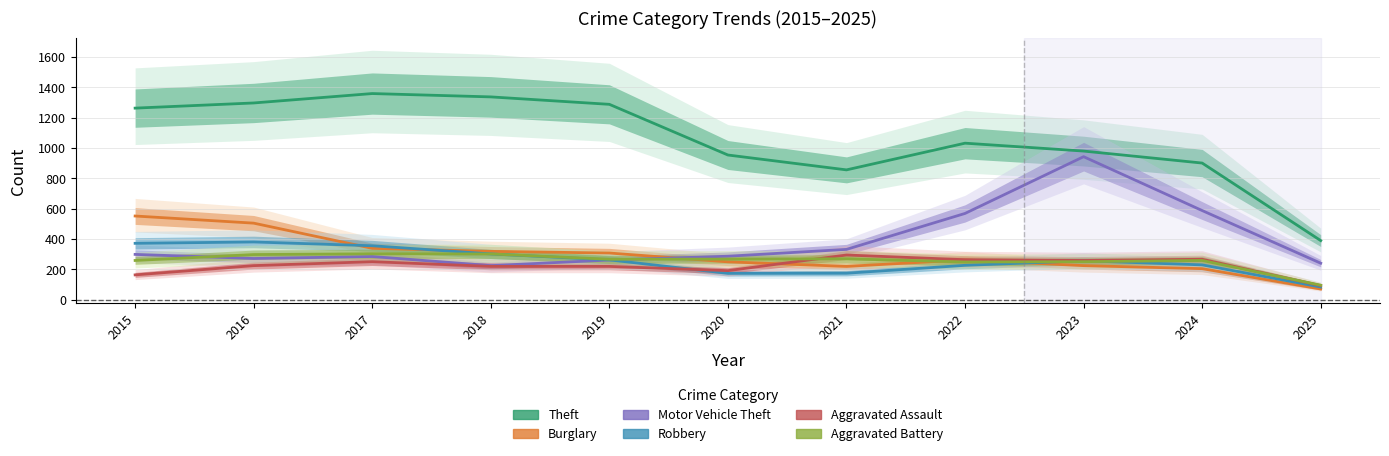

True or false: Burglary and Aggravated Battery intersect in this chart.

True